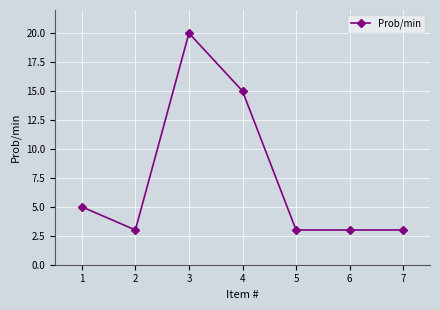

What is the change in value from 3 to 5?

-17